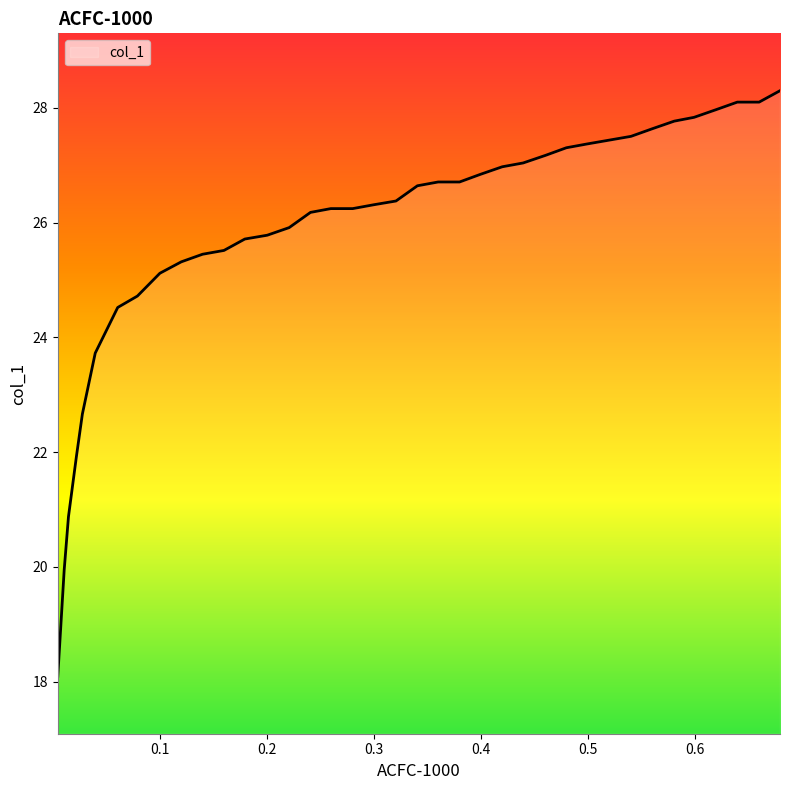

What is the maximum value shown in the chart?

28.3